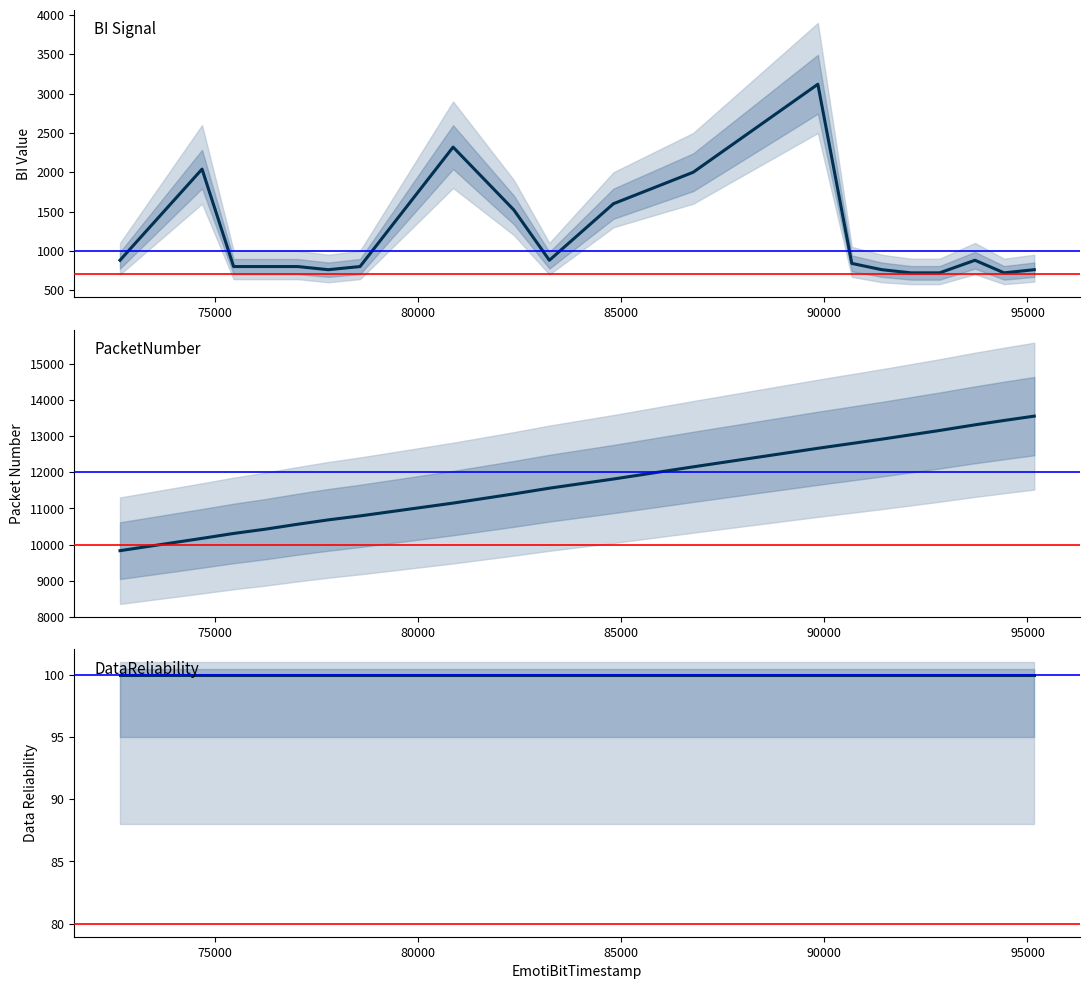

How many lines are shown in the chart?

3